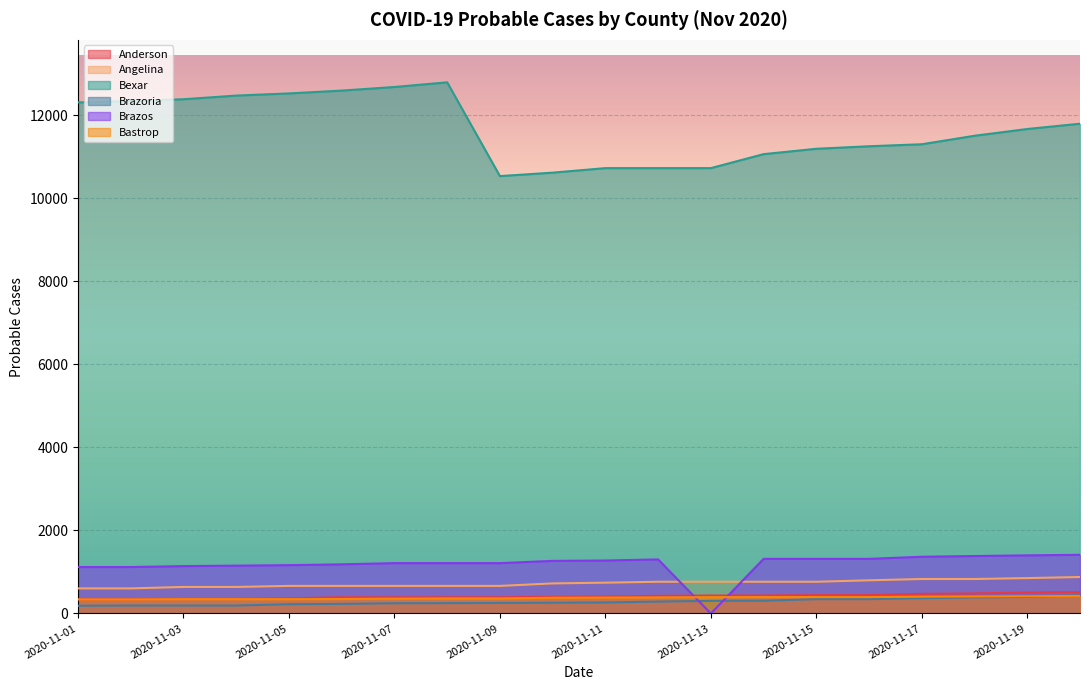

How many values in the Bastrop series are below 384?

10